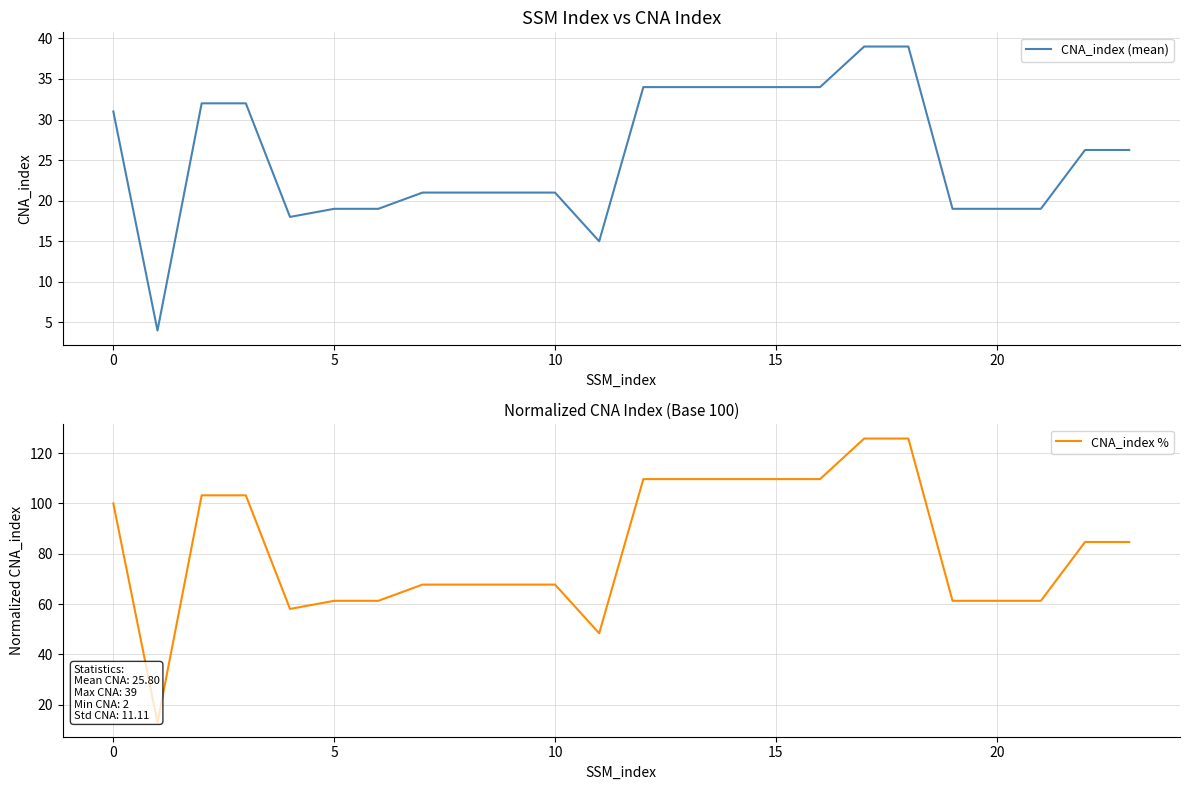

What is the value of the CNA_index (mean) point at the 6th from the left?

19.0